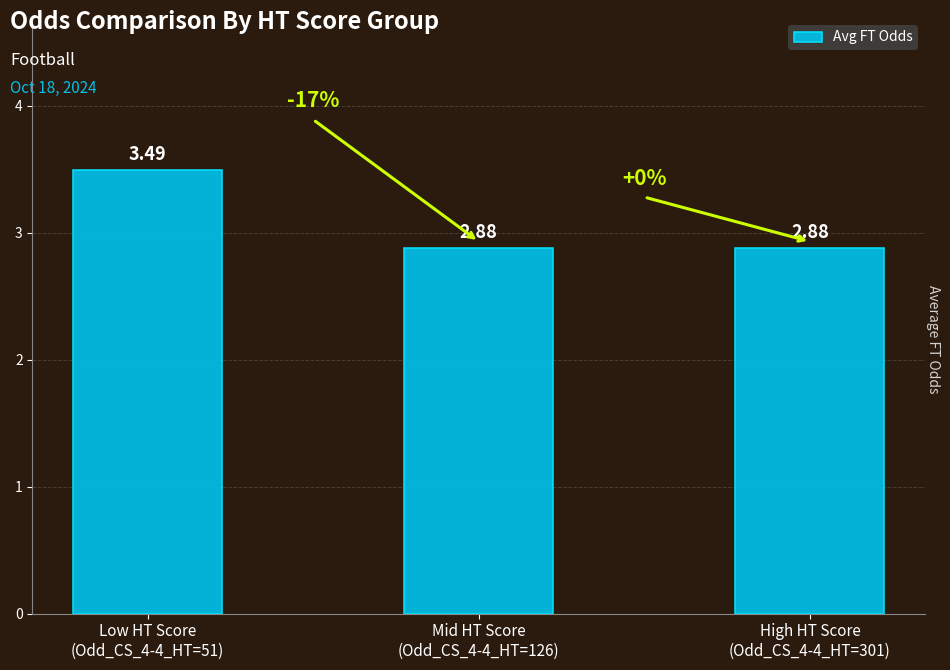

What is the difference between the maximum and minimum values?

0.6